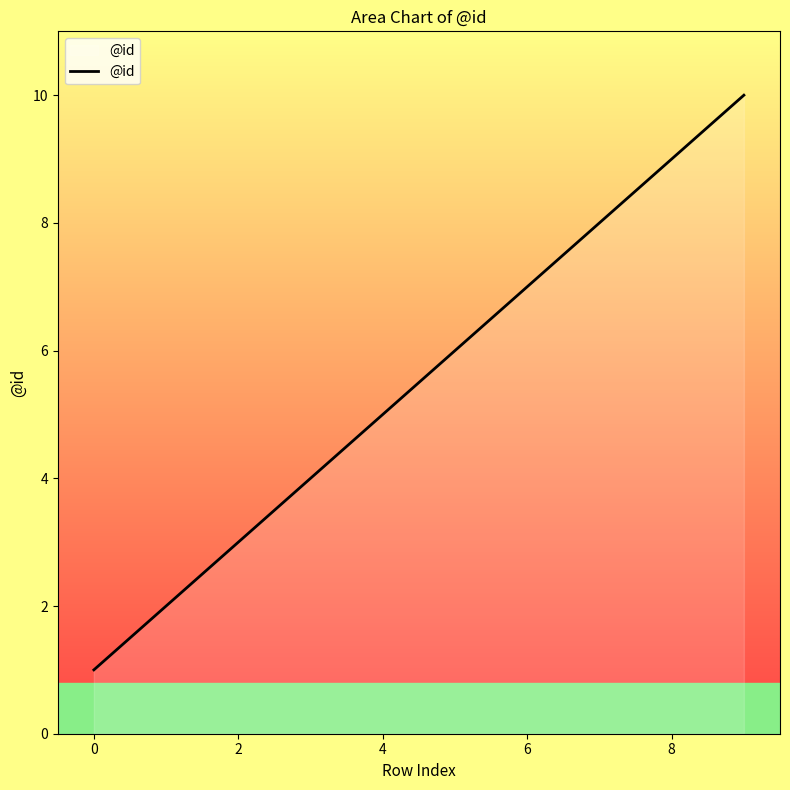

What is the difference between the maximum and minimum values?

9